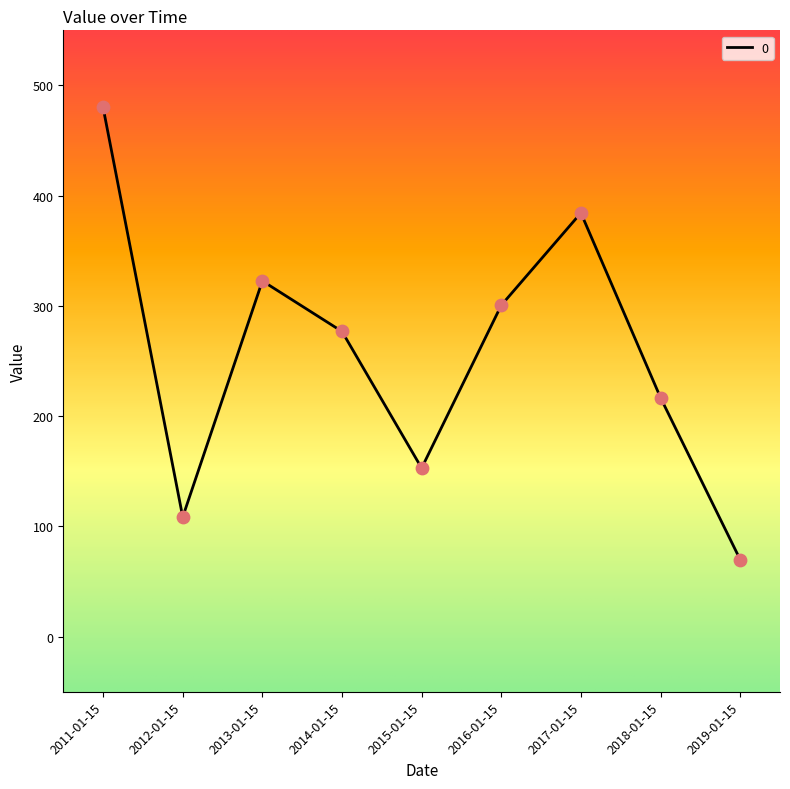

Approximately how many times larger is the value at 2019-01-15 compared to 2018-01-15?

0.3